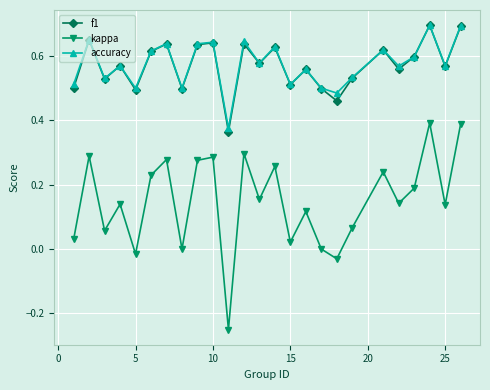

True or false: f1 and kappa intersect in this chart.

False